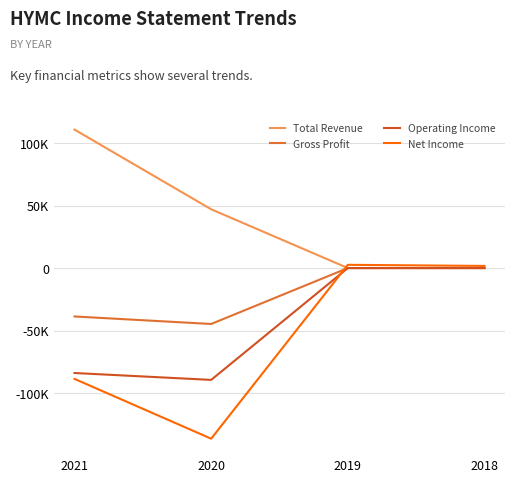

Which series changed the most between 2021 and 2019?

Total Revenue